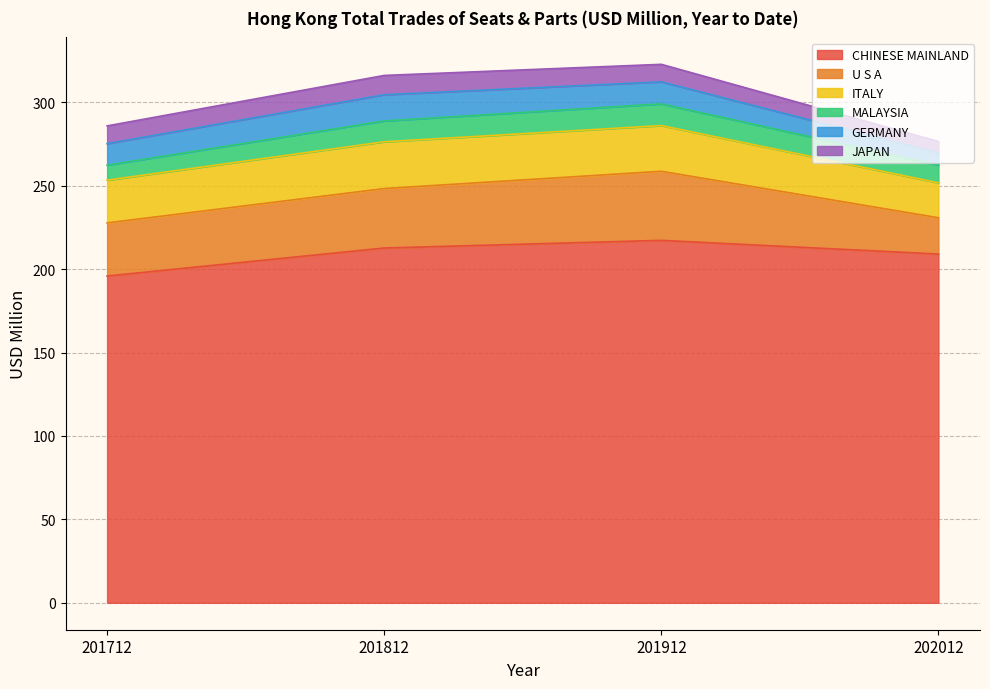

What is the value of the MALAYSIA point at the 4th from the left?

10.6